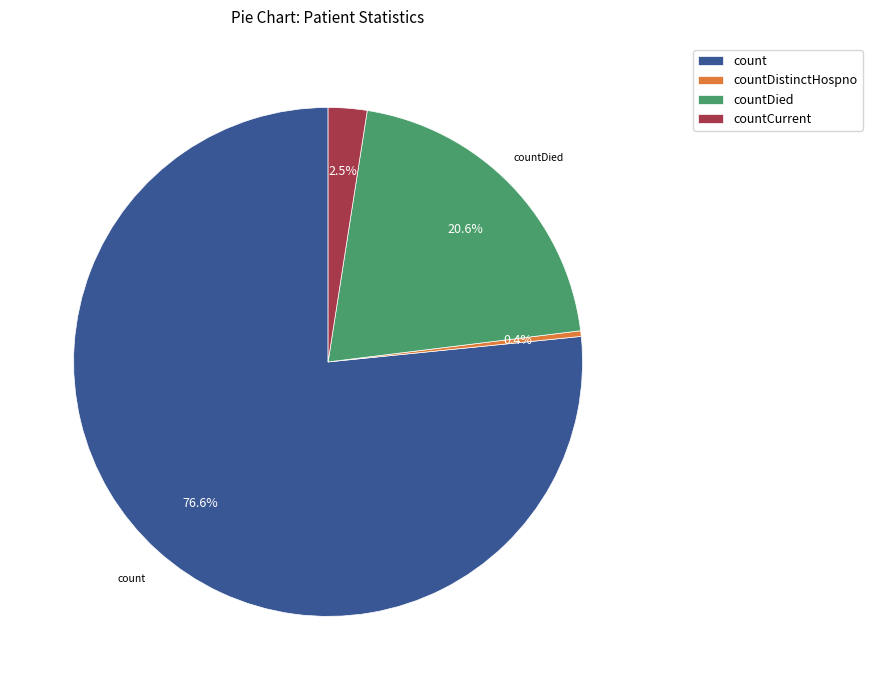

What portion of the pie excludes countDied?

79.4%